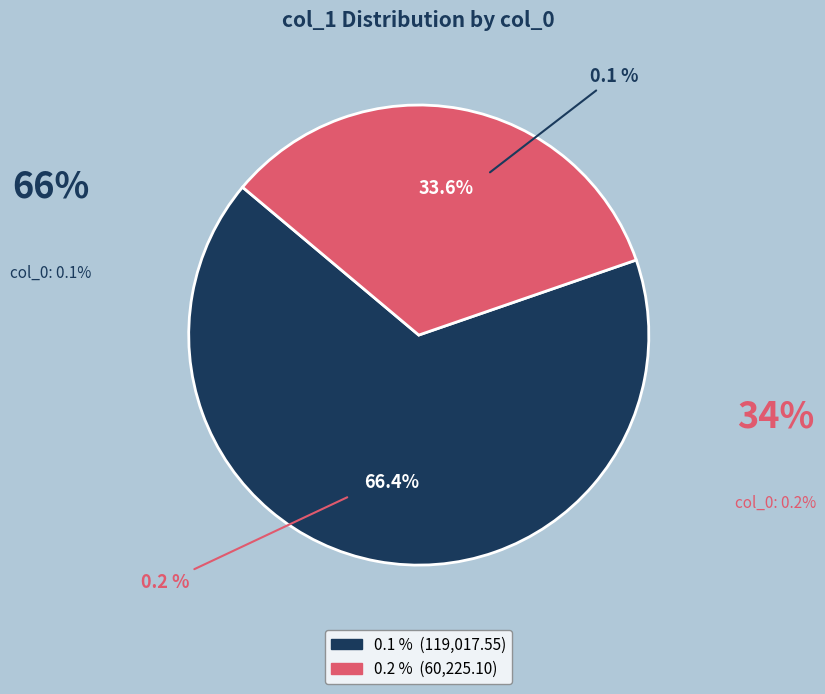

Rank the categories by value from lowest to highest.

0.2 %, 0.1 %